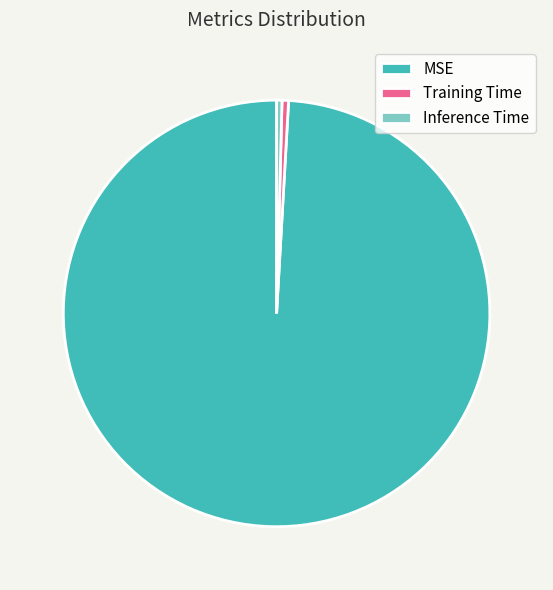

Between MSE and Training Time, which is larger?

MSE